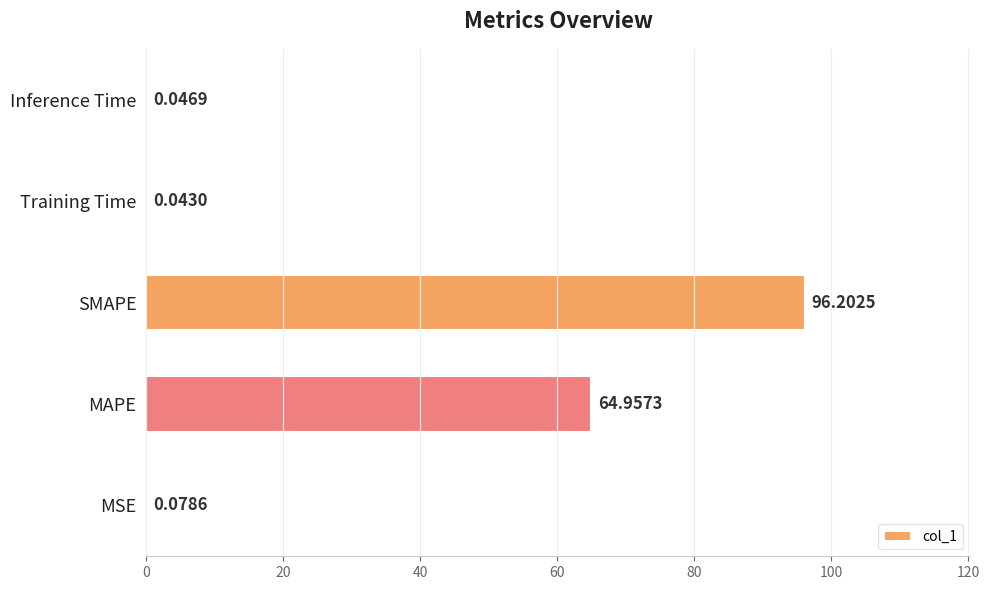

Are the bars horizontal?

Yes